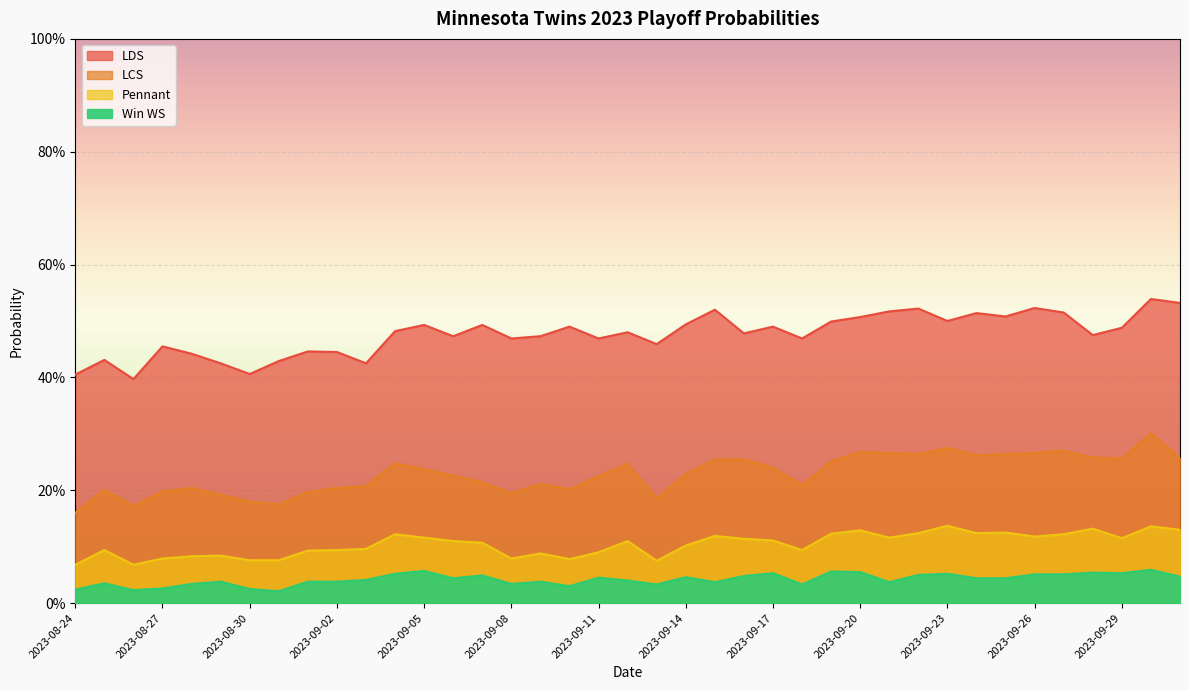

True or false: Pennant and LCS cross at least once.

False